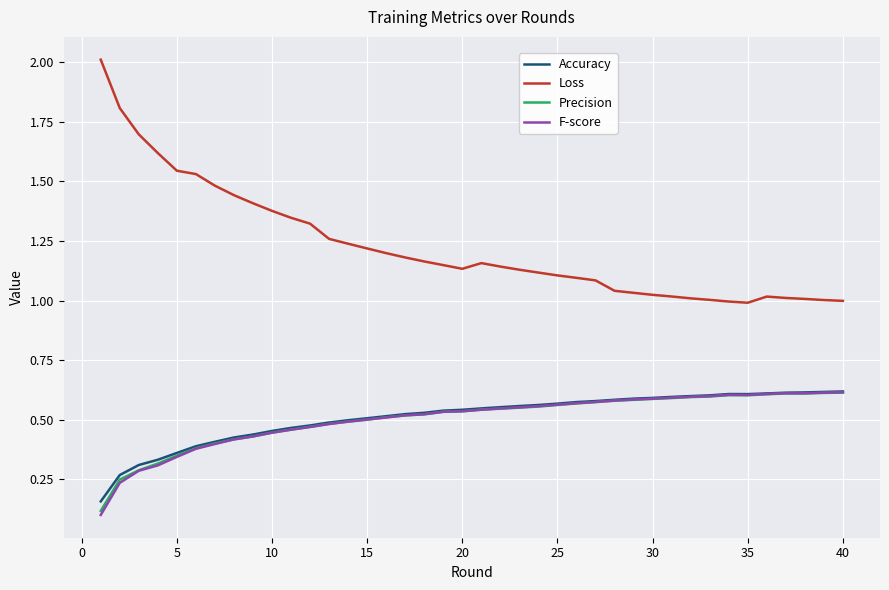

What is the maximum value for Loss?

2.0